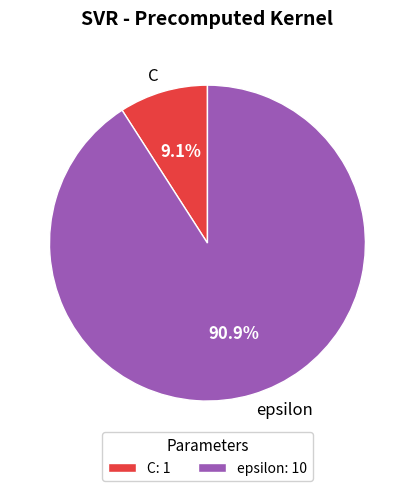

Is there a majority slice in this chart?

Yes